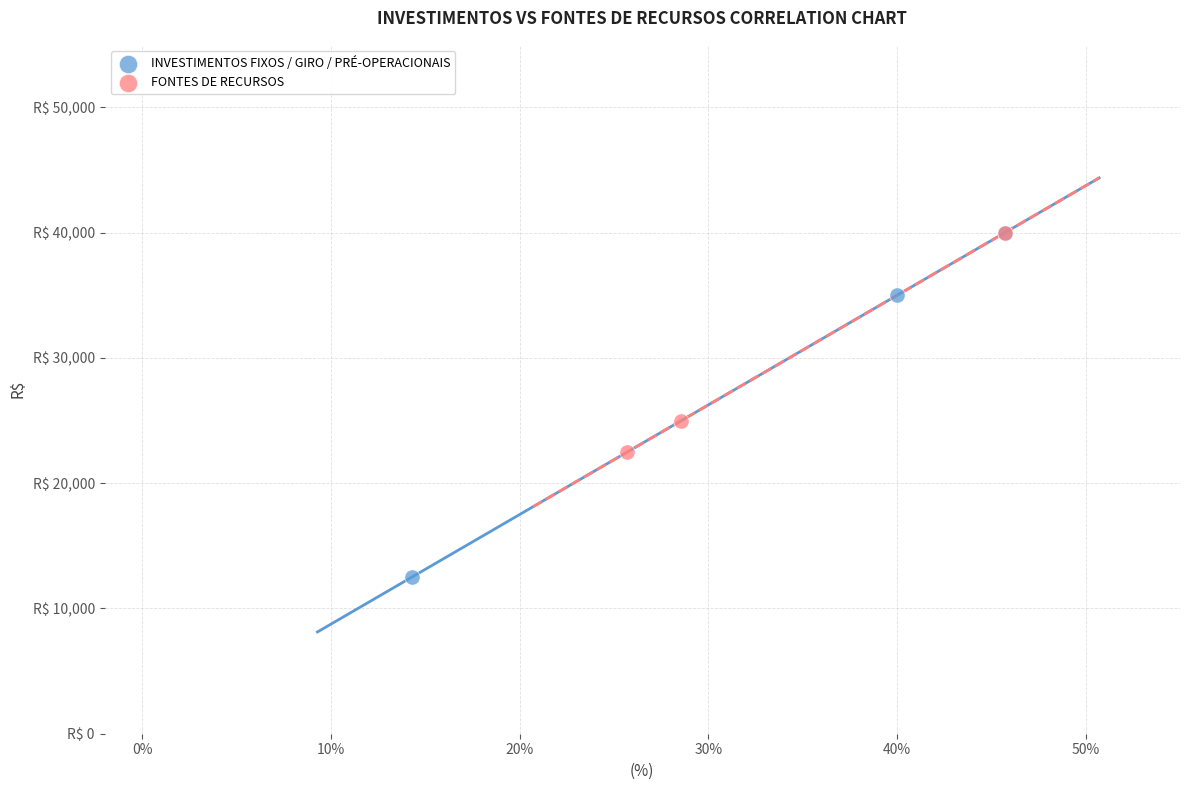

What are all the series names shown in the legend?

INVESTIMENTOS FIXOS / GIRO / PRÉ-OPERACIONAIS, FONTES DE RECURSOS